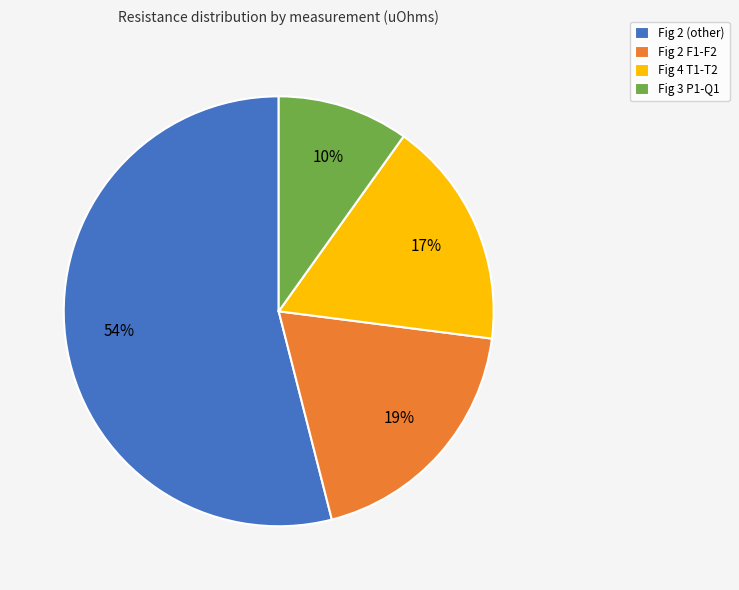

Which category accounts for the majority?

Fig 2 (other)